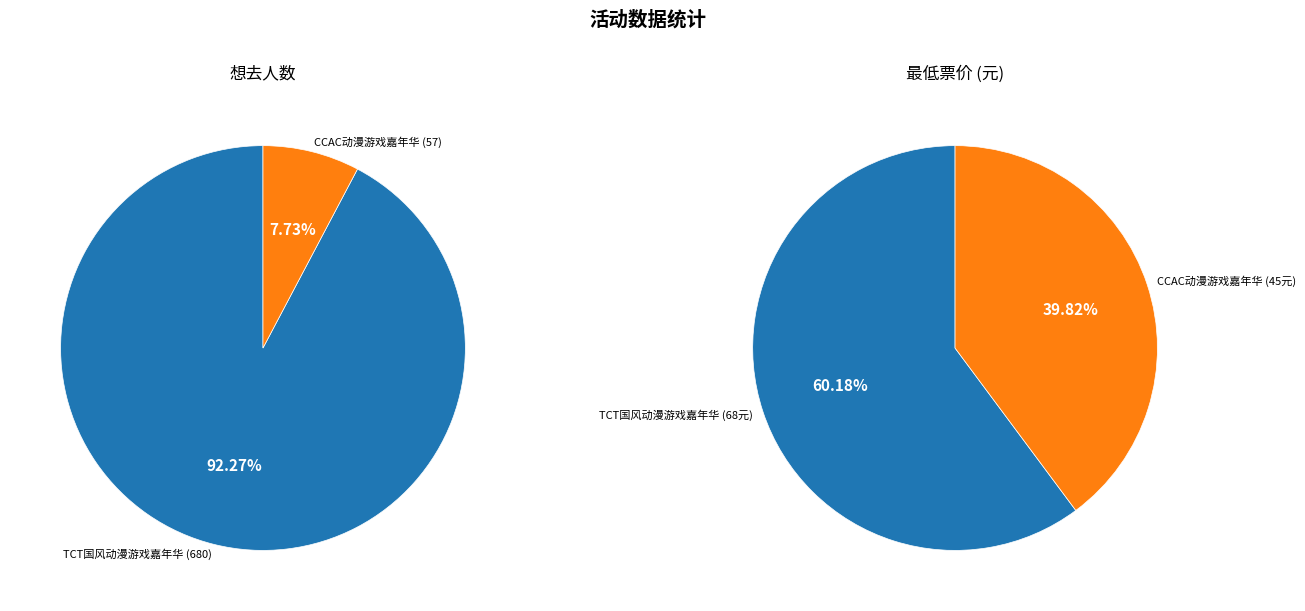

To the nearest percent, what is the difference between the largest and smallest slice percentages?

85%